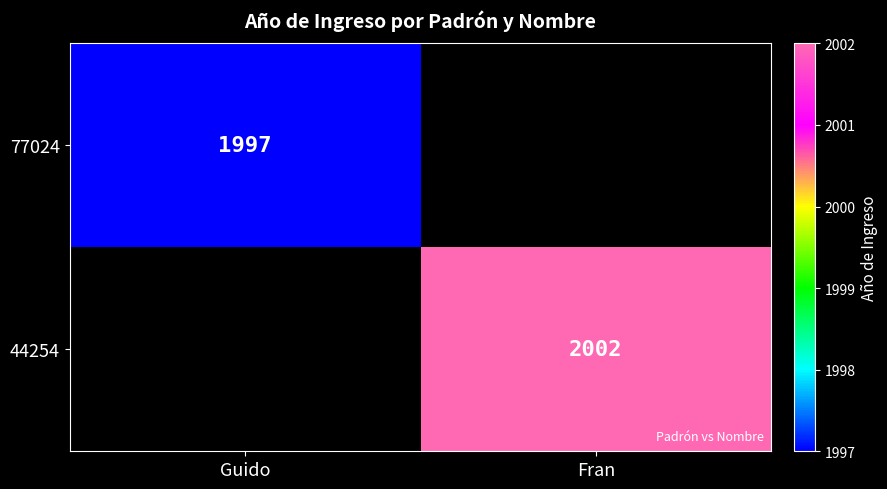

Which category has the highest value across all series?

Fran